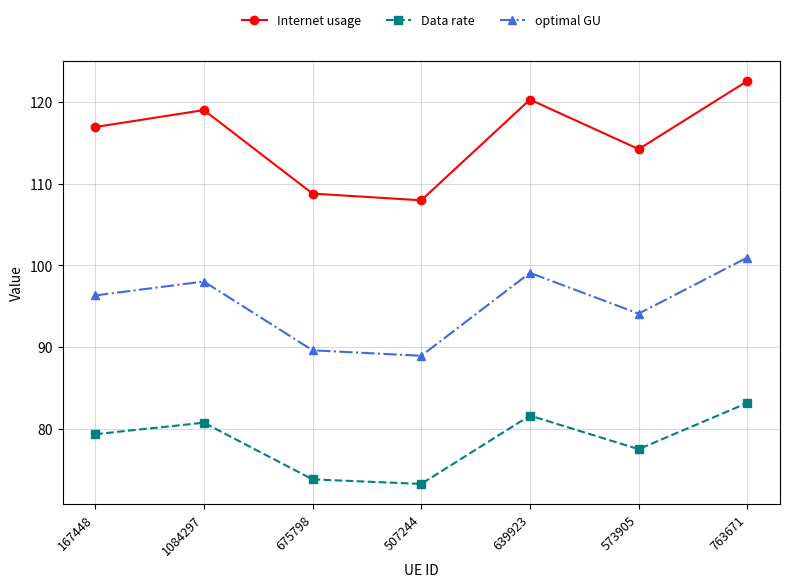

True or false: optimal GU and Data rate intersect in this chart.

False